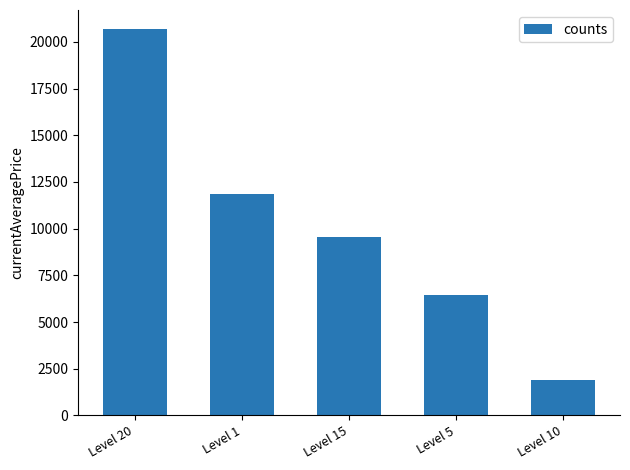

What is the average value?

10076